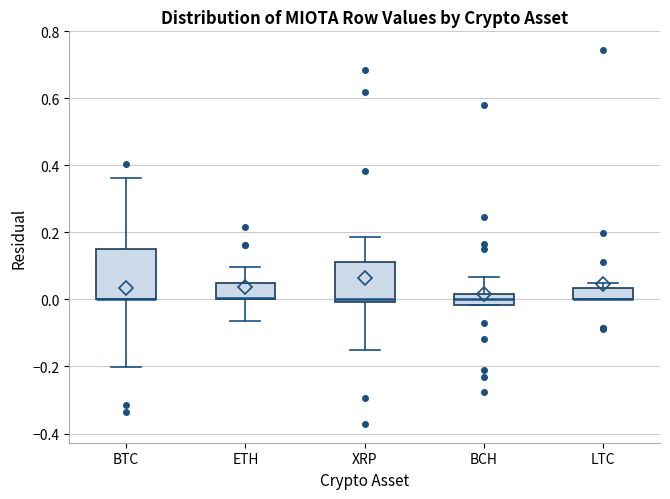

Where does the upper whisker of the box for BTC end on the y-axis? The values are not printed on the chart, so give them approximately, as read against the axis.

0.36